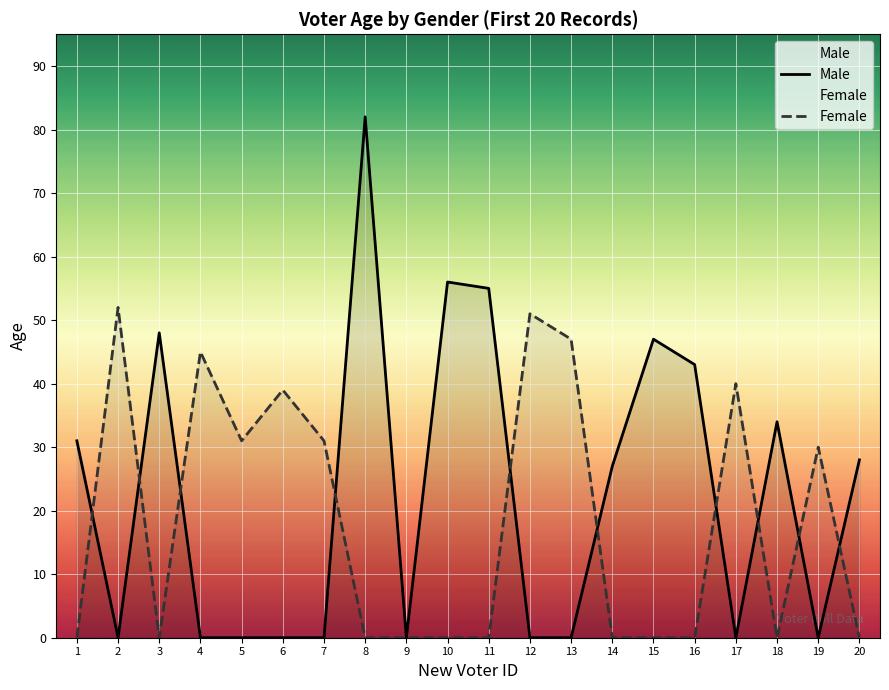

How many values in the Male series are below 27?

10